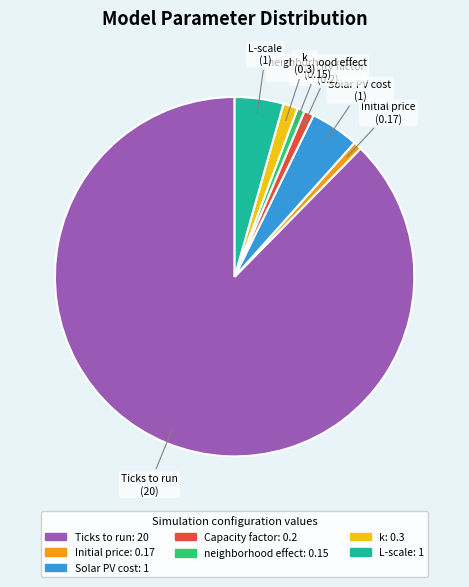

The Solar PV cost slice represents 4% of the pie. True or false?

True